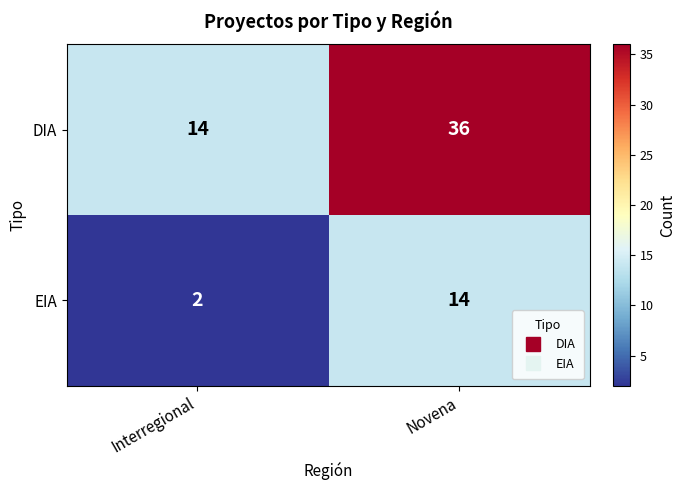

Between Interregional and Novena, which series saw the biggest shift?

DIA